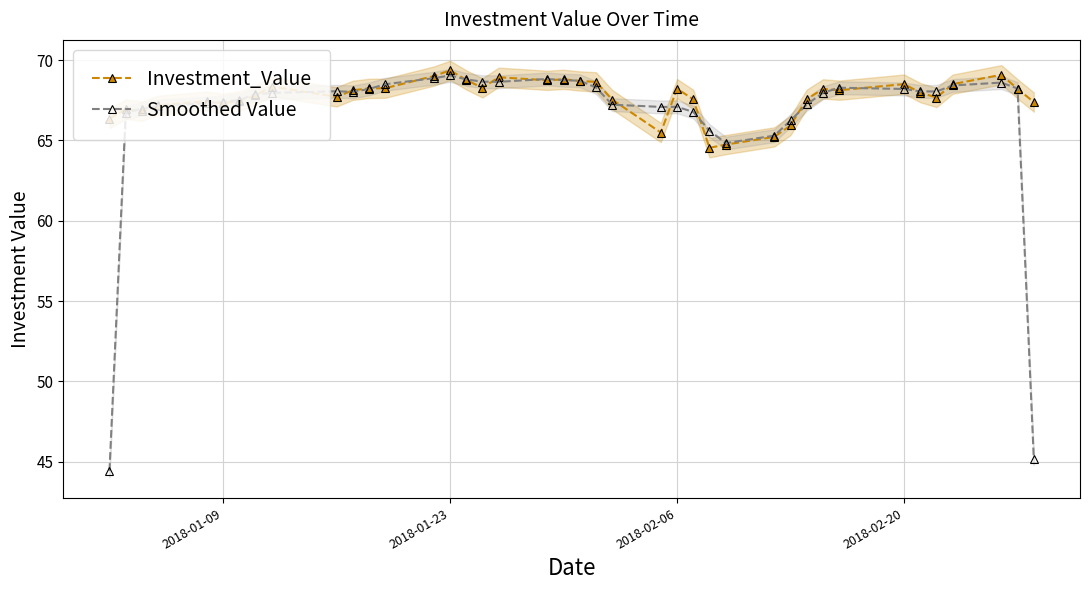

What is the average value of the Smoothed Value series?

66.6